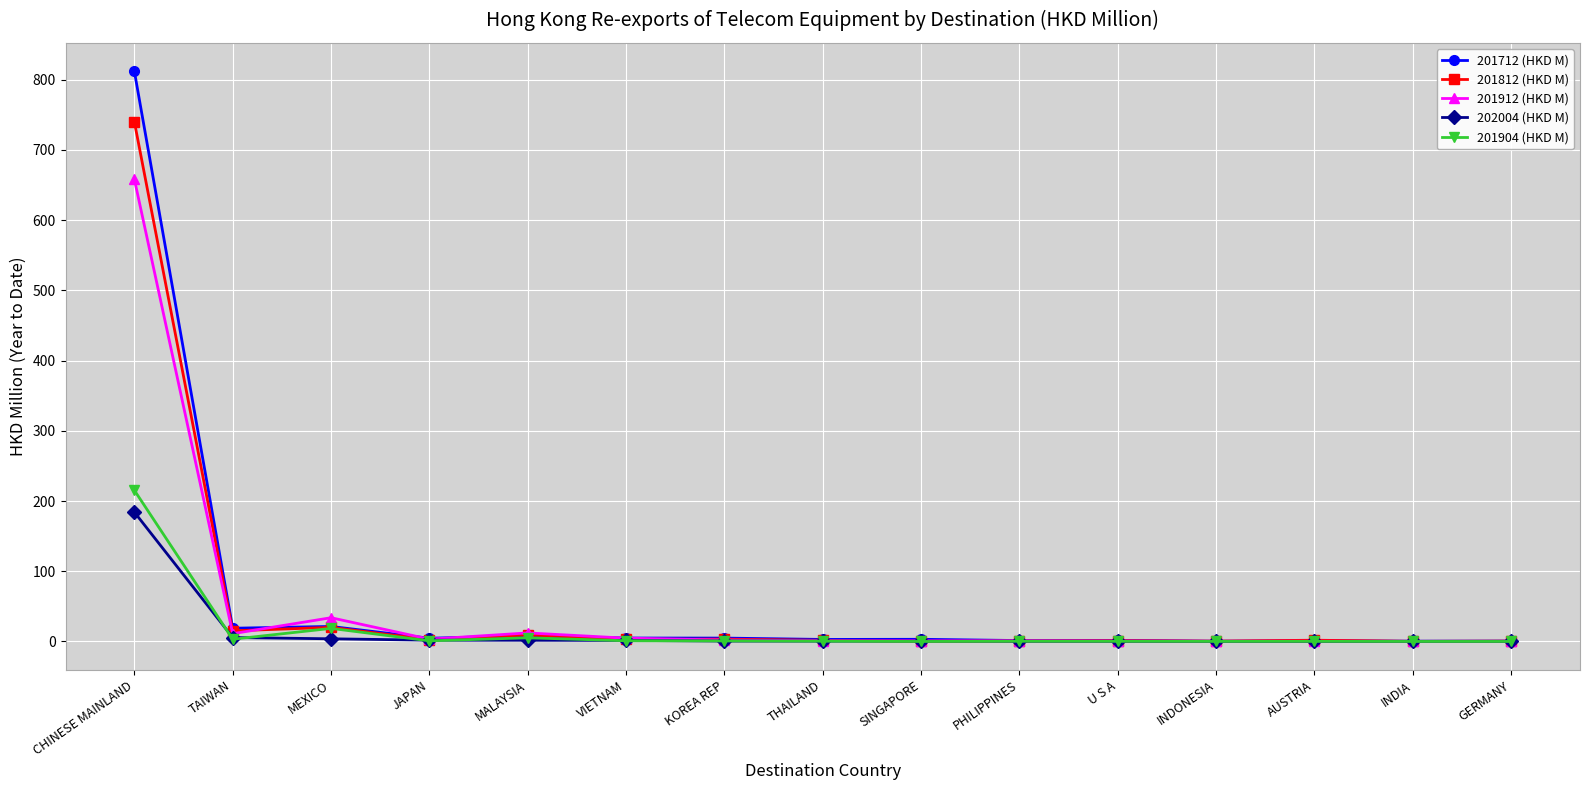

Which series has the widest spread of values?

201712 (HKD M)